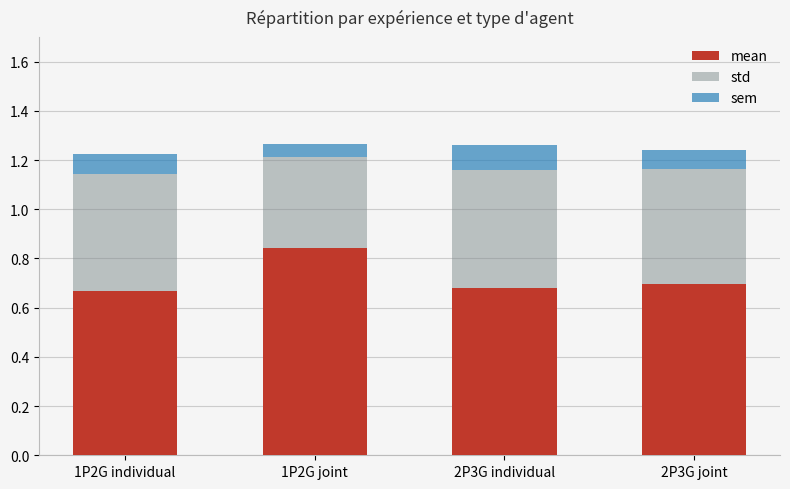

What is the total value across all series at 1P2G individual?

1.2